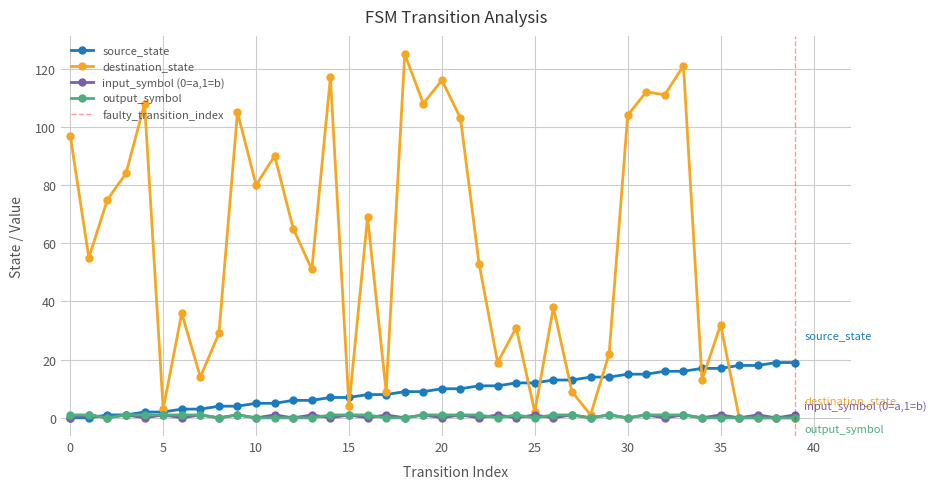

How many interior local valleys does the output_symbol series have?

6